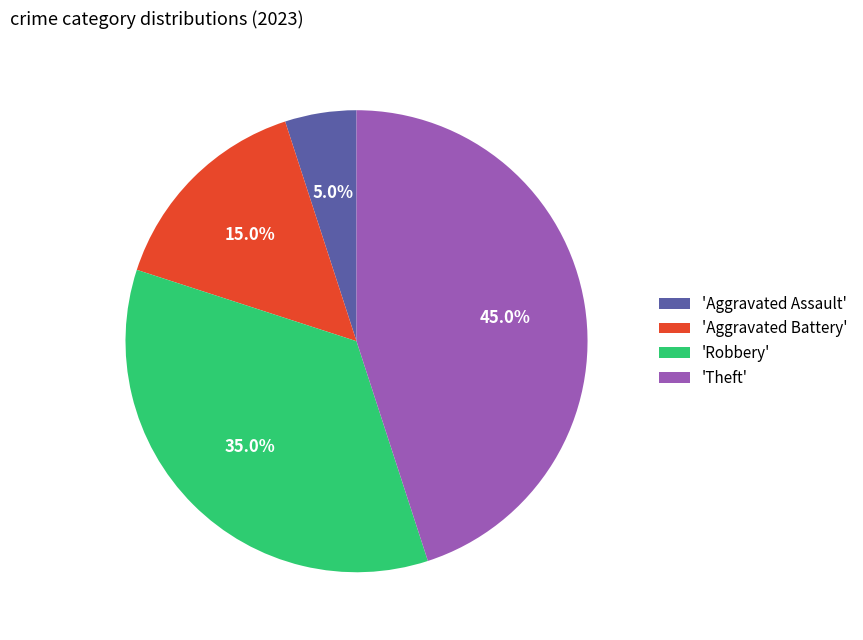

Does any single category account for the majority?

No